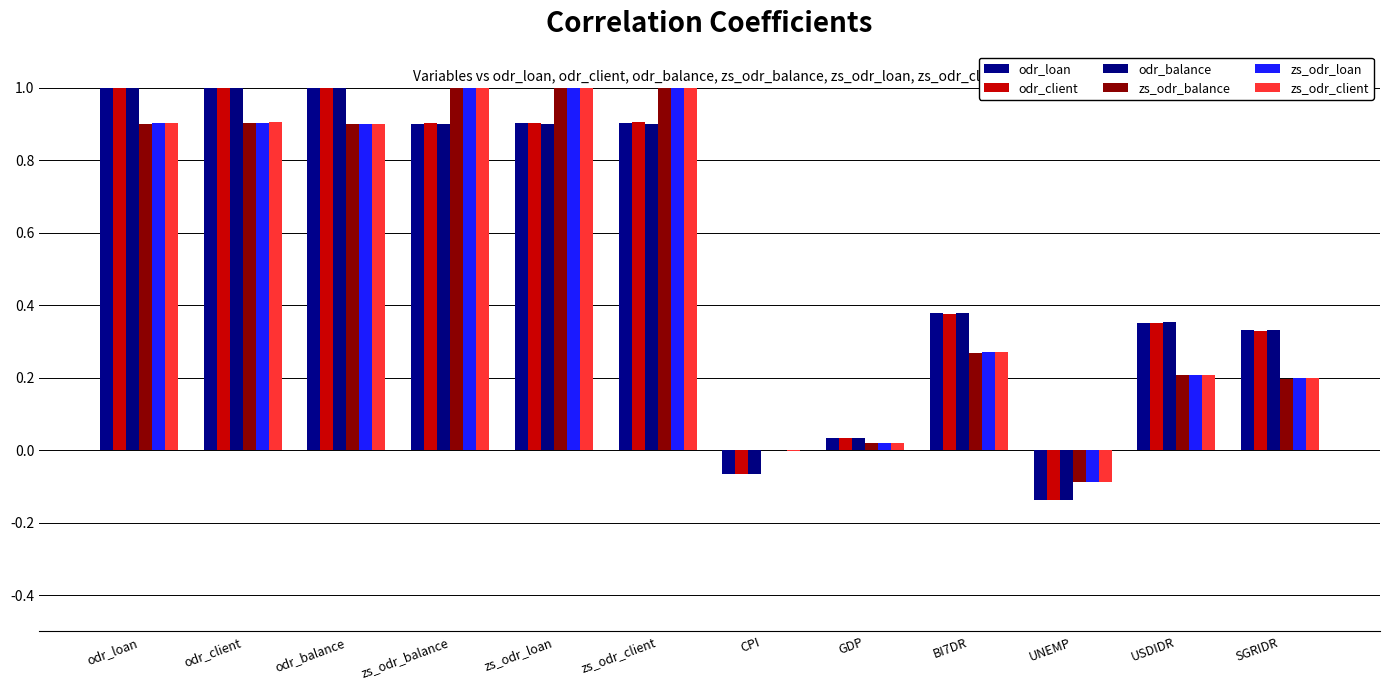

What position from the right is USDIDR?

2